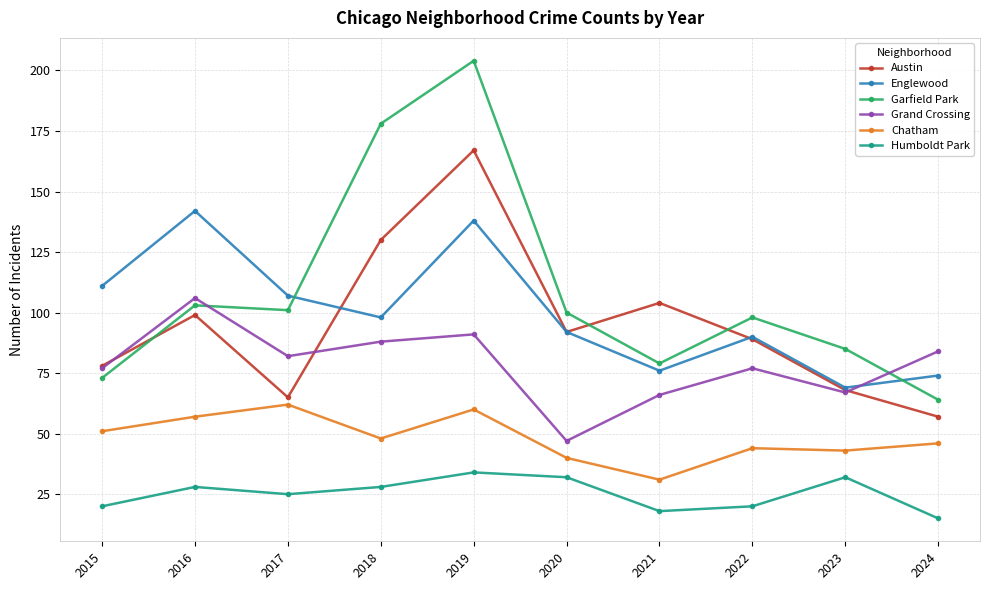

Reading left to right, transcribe all the data shown in this chart.

Austin: 2015=78	2016=99	2017=65	2018=130	2019=167	2020=92	2021=104	2022=89	2023=68	2024=57
Englewood: 2015=111	2016=142	2017=107	2018=98	2019=138	2020=92	2021=76	2022=90	2023=69	2024=74
Garfield Park: 2015=73	2016=103	2017=101	2018=178	2019=204	2020=100	2021=79	2022=98	2023=85	2024=64
Grand Crossing: 2015=77	2016=106	2017=82	2018=88	2019=91	2020=47	2021=66	2022=77	2023=67	2024=84
Chatham: 2015=51	2016=57	2017=62	2018=48	2019=60	2020=40	2021=31	2022=44	2023=43	2024=46
Humboldt Park: 2015=20	2016=28	2017=25	2018=28	2019=34	2020=32	2021=18	2022=20	2023=32	2024=15